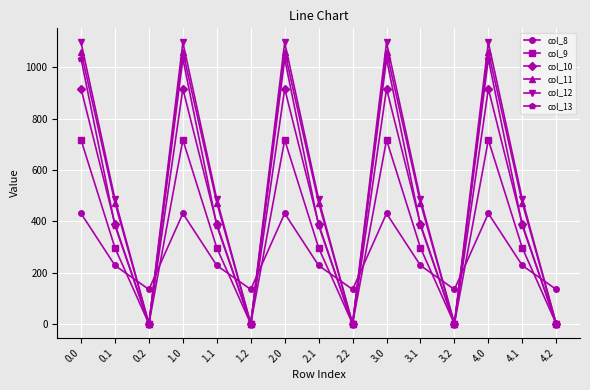

What is the spread (max minus min) of values at 3.0?

666.4